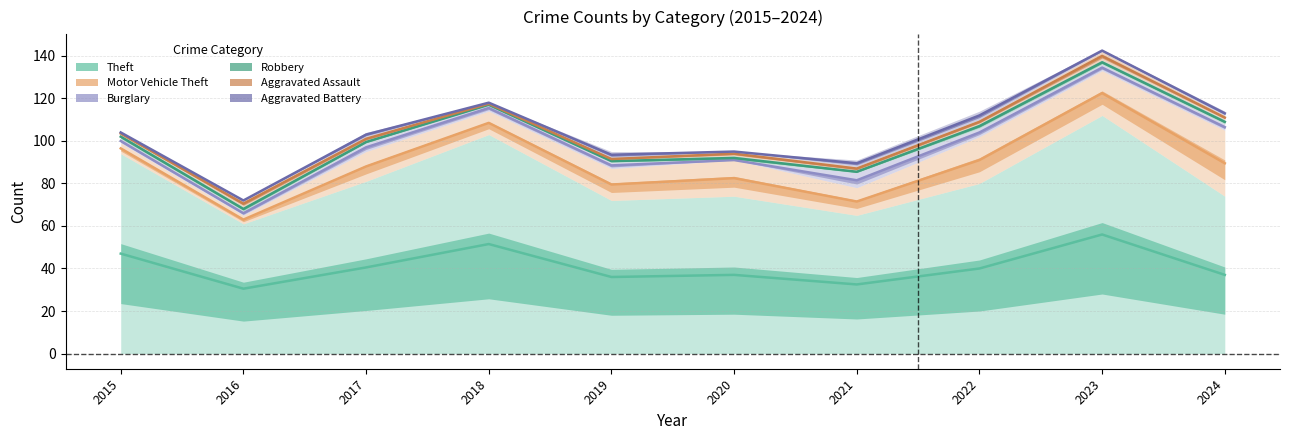

True or false: Aggravated Battery and Motor Vehicle Theft cross at least once.

False